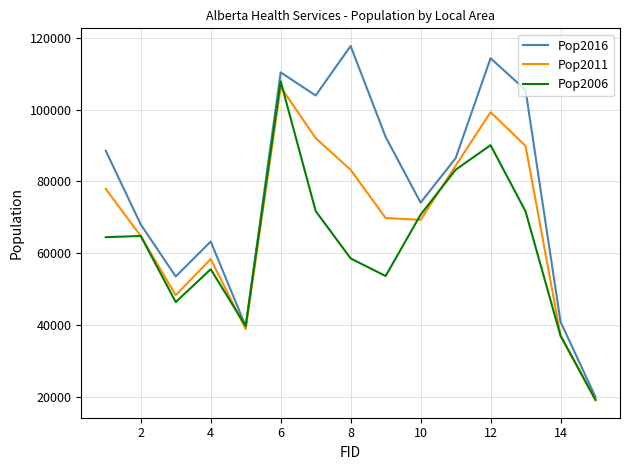

True or false: Pop2011 and Pop2006 cross at least once.

True